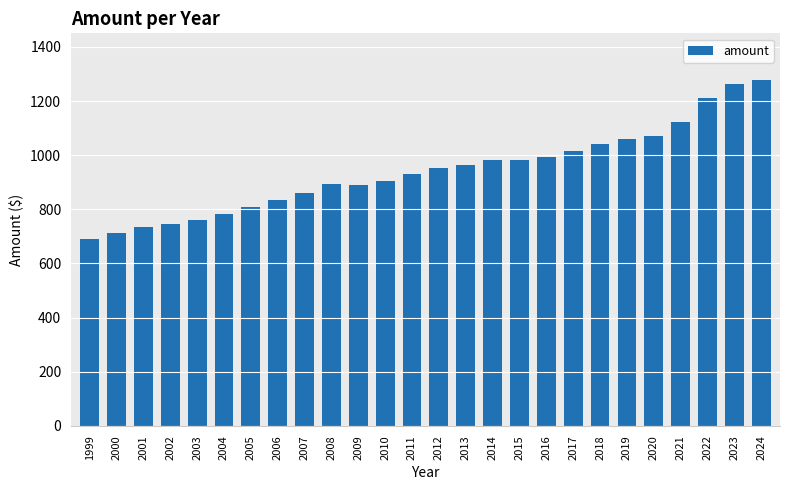

Are the bars horizontal?

No